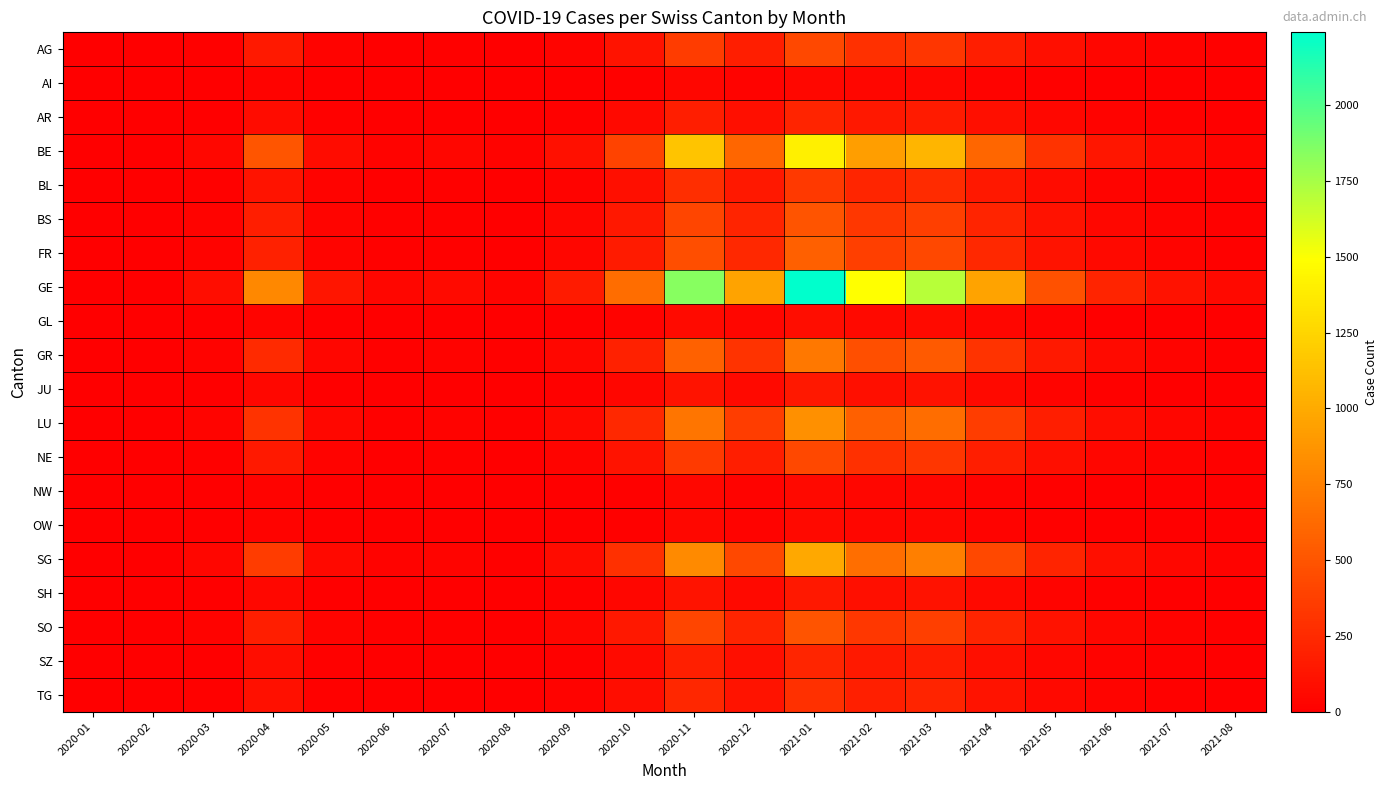

Reading left to right, list all the values displayed in this chart.

AG: 2020-01=0	2020-02=0	2020-03=15	2020-04=150	2020-05=23	2020-06=8	2020-07=12	2020-08=6	2020-09=30	2020-10=120	2020-11=350	2020-12=180	2021-01=420	2021-02=280	2021-03=320	2021-04=180	2021-05=90	2021-06=40	2021-07=20	2021-08=10
AI: 2020-01=0	2020-02=0	2020-03=2	2020-04=18	2020-05=3	2020-06=1	2020-07=2	2020-08=1	2020-09=4	2020-10=15	2020-11=42	2020-12=22	2021-01=50	2021-02=35	2021-03=40	2021-04=22	2021-05=11	2021-06=5	2021-07=2	2021-08=1
AR: 2020-01=0	2020-02=0	2020-03=8	2020-04=75	2020-05=12	2020-06=4	2020-07=6	2020-08=3	2020-09=15	2020-10=60	2020-11=175	2020-12=90	2021-01=210	2021-02=140	2021-03=160	2021-04=90	2021-05=45	2021-06=20	2021-07=10	2021-08=5
BE: 2020-01=0	2020-02=0	2020-03=50	2020-04=500	2020-05=78	2020-06=26	2020-07=40	2020-08=20	2020-09=100	2020-10=400	2020-11=1150	2020-12=600	2021-01=1400	2021-02=930	2021-03=1060	2021-04=600	2021-05=300	2021-06=133	2021-07=67	2021-08=33
BL: 2020-01=0	2020-02=0	2020-03=12	2020-04=120	2020-05=19	2020-06=6	2020-07=10	2020-08=5	2020-09=24	2020-10=96	2020-11=276	2020-12=144	2021-01=336	2021-02=224	2021-03=256	2021-04=144	2021-05=72	2021-06=32	2021-07=16	2021-08=8
BS: 2020-01=0	2020-02=0	2020-03=18	2020-04=180	2020-05=28	2020-06=9	2020-07=14	2020-08=7	2020-09=35	2020-10=140	2020-11=405	2020-12=210	2021-01=490	2021-02=326	2021-03=372	2021-04=210	2021-05=105	2021-06=47	2021-07=23	2021-08=12
FR: 2020-01=0	2020-02=0	2020-03=20	2020-04=200	2020-05=31	2020-06=10	2020-07=16	2020-08=8	2020-09=40	2020-10=160	2020-11=460	2020-12=240	2021-01=560	2021-02=373	2021-03=426	2021-04=240	2021-05=120	2021-06=53	2021-07=27	2021-08=13
GE: 2020-01=0	2020-02=0	2020-03=80	2020-04=800	2020-05=125	2020-06=42	2020-07=64	2020-08=32	2020-09=160	2020-10=640	2020-11=1840	2020-12=960	2021-01=2240	2021-02=1493	2021-03=1706	2021-04=960	2021-05=480	2021-06=213	2021-07=107	2021-08=53
GL: 2020-01=0	2020-02=0	2020-03=3	2020-04=30	2020-05=5	2020-06=2	2020-07=3	2020-08=1	2020-09=6	2020-10=24	2020-11=69	2020-12=36	2021-01=84	2021-02=56	2021-03=64	2021-04=36	2021-05=18	2021-06=8	2021-07=4	2021-08=2
GR: 2020-01=0	2020-02=0	2020-03=25	2020-04=250	2020-05=39	2020-06=13	2020-07=20	2020-08=10	2020-09=50	2020-10=200	2020-11=575	2020-12=300	2021-01=700	2021-02=466	2021-03=533	2021-04=300	2021-05=150	2021-06=67	2021-07=33	2021-08=17
JU: 2020-01=0	2020-02=0	2020-03=5	2020-04=50	2020-05=8	2020-06=3	2020-07=4	2020-08=2	2020-09=10	2020-10=40	2020-11=115	2020-12=60	2021-01=140	2021-02=93	2021-03=107	2021-04=60	2021-05=30	2021-06=13	2021-07=7	2021-08=3
LU: 2020-01=0	2020-02=0	2020-03=30	2020-04=300	2020-05=47	2020-06=16	2020-07=24	2020-08=12	2020-09=60	2020-10=240	2020-11=690	2020-12=360	2021-01=840	2021-02=560	2021-03=640	2021-04=360	2021-05=180	2021-06=80	2021-07=40	2021-08=20
NE: 2020-01=0	2020-02=0	2020-03=15	2020-04=150	2020-05=23	2020-06=8	2020-07=12	2020-08=6	2020-09=30	2020-10=120	2020-11=345	2020-12=180	2021-01=420	2021-02=280	2021-03=320	2021-04=180	2021-05=90	2021-06=40	2021-07=20	2021-08=10
NW: 2020-01=0	2020-02=0	2020-03=2	2020-04=20	2020-05=3	2020-06=1	2020-07=2	2020-08=1	2020-09=4	2020-10=16	2020-11=46	2020-12=24	2021-01=56	2021-02=37	2021-03=43	2021-04=24	2021-05=12	2021-06=5	2021-07=3	2021-08=1
OW: 2020-01=0	2020-02=0	2020-03=2	2020-04=20	2020-05=3	2020-06=1	2020-07=2	2020-08=1	2020-09=4	2020-10=16	2020-11=46	2020-12=24	2021-01=56	2021-02=37	2021-03=43	2021-04=24	2021-05=12	2021-06=5	2021-07=3	2021-08=1
SG: 2020-01=0	2020-02=0	2020-03=35	2020-04=350	2020-05=55	2020-06=18	2020-07=28	2020-08=14	2020-09=70	2020-10=280	2020-11=805	2020-12=420	2021-01=980	2021-02=653	2021-03=747	2021-04=420	2021-05=210	2021-06=93	2021-07=47	2021-08=23
SH: 2020-01=0	2020-02=0	2020-03=5	2020-04=50	2020-05=8	2020-06=3	2020-07=4	2020-08=2	2020-09=10	2020-10=40	2020-11=115	2020-12=60	2021-01=140	2021-02=93	2021-03=107	2021-04=60	2021-05=30	2021-06=13	2021-07=7	2021-08=3
SO: 2020-01=0	2020-02=0	2020-03=18	2020-04=180	2020-05=28	2020-06=9	2020-07=14	2020-08=7	2020-09=35	2020-10=140	2020-11=403	2020-12=210	2021-01=490	2021-02=326	2021-03=373	2021-04=210	2021-05=105	2021-06=47	2021-07=23	2021-08=12
SZ: 2020-01=0	2020-02=0	2020-03=8	2020-04=80	2020-05=13	2020-06=4	2020-07=6	2020-08=3	2020-09=16	2020-10=64	2020-11=184	2020-12=96	2021-01=224	2021-02=149	2021-03=171	2021-04=96	2021-05=48	2021-06=21	2021-07=11	2021-08=5
TG: 2020-01=0	2020-02=0	2020-03=10	2020-04=100	2020-05=16	2020-06=5	2020-07=8	2020-08=4	2020-09=20	2020-10=80	2020-11=230	2020-12=120	2021-01=280	2021-02=187	2021-03=213	2021-04=120	2021-05=60	2021-06=27	2021-07=13	2021-08=7